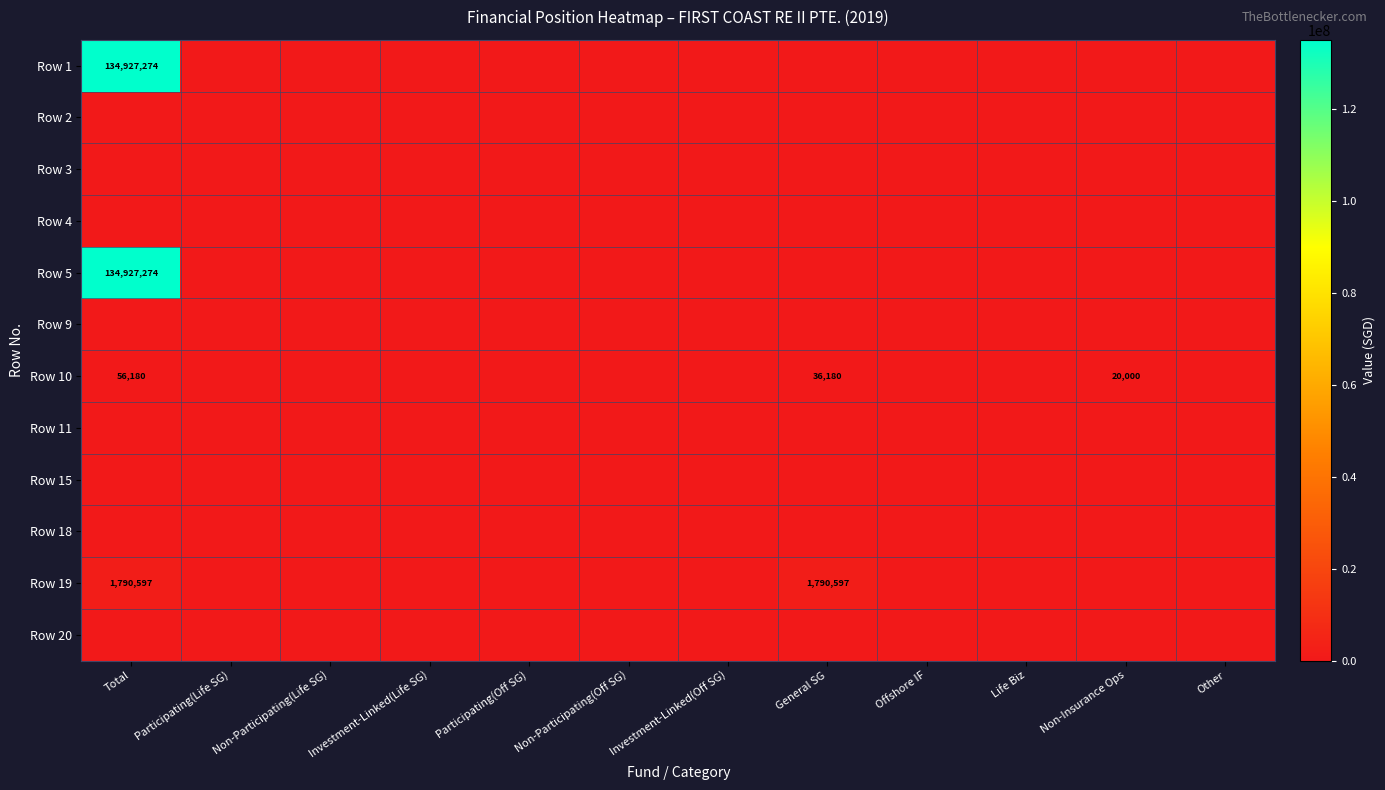

The Row 10 series shows 56180 at Total. True or false?

True